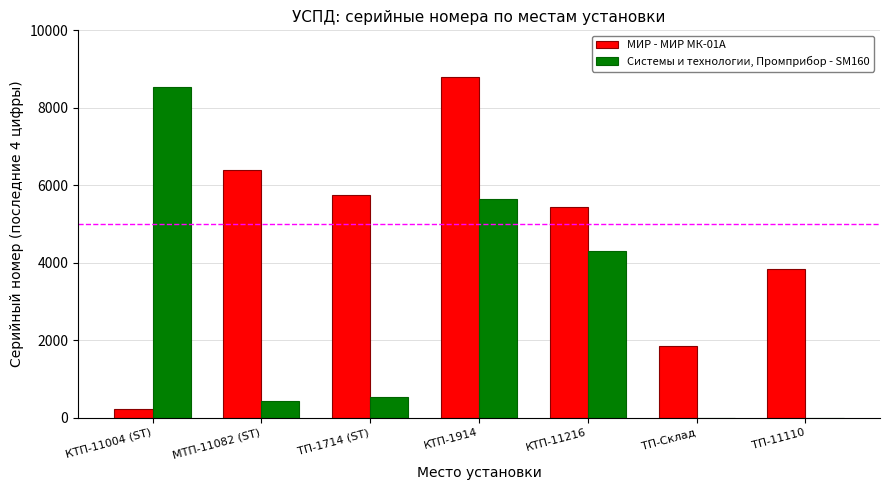

At which label does Системы и технологии, Промприбор - SM160 first exceed 526?

КТП-11004 (ST)